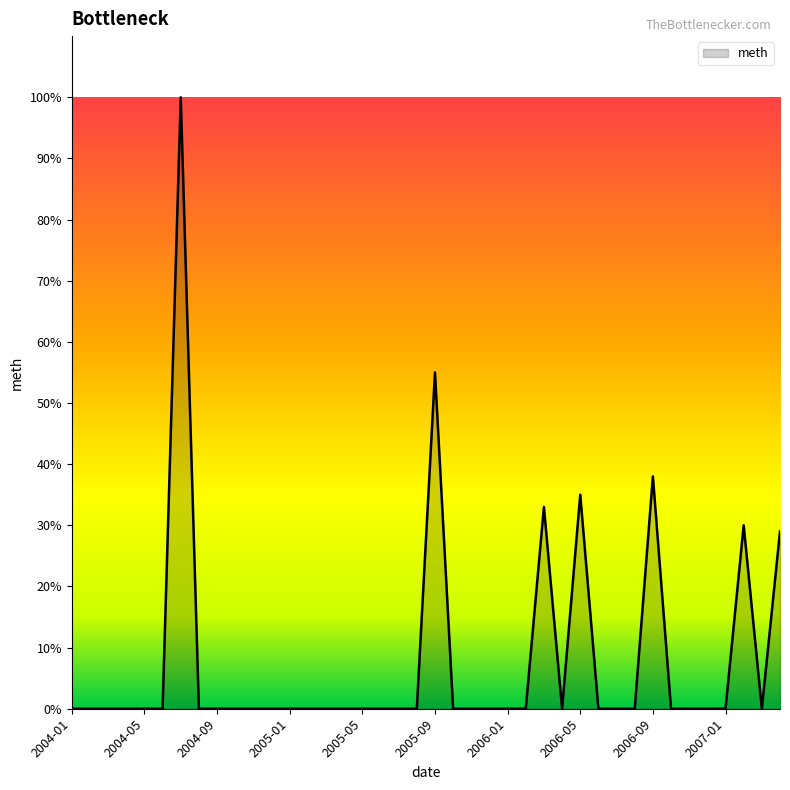

What is the greatest value displayed?

100